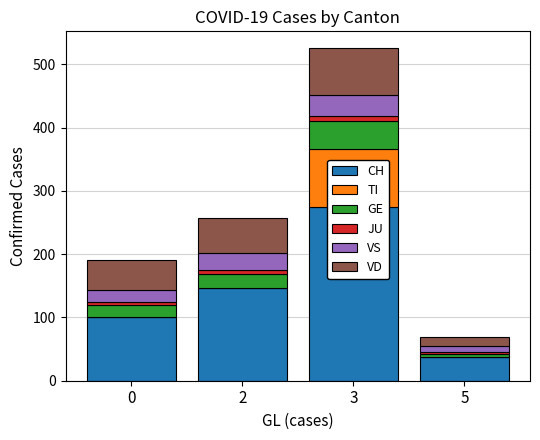

The TI series shows 92 at 3. True or false?

True